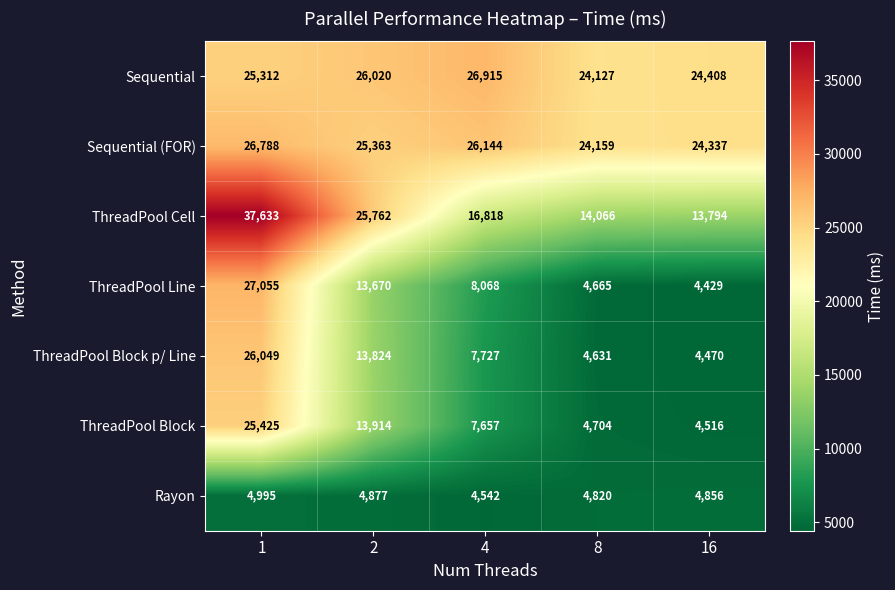

Read the ThreadPool Block p/ Line value at 16.

4470